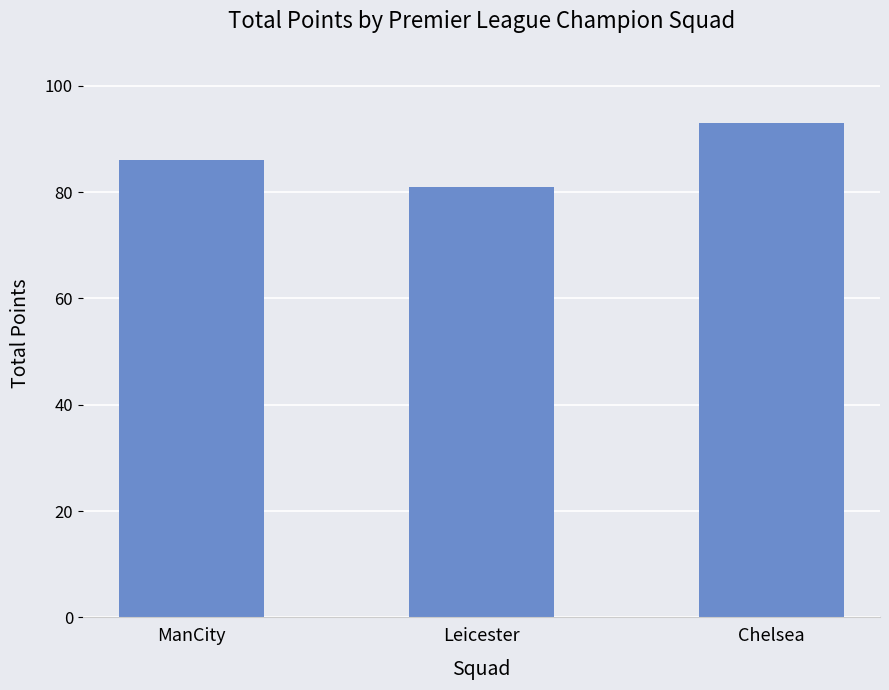

Reading left to right, transcribe all the data shown in this chart.

86	81	93